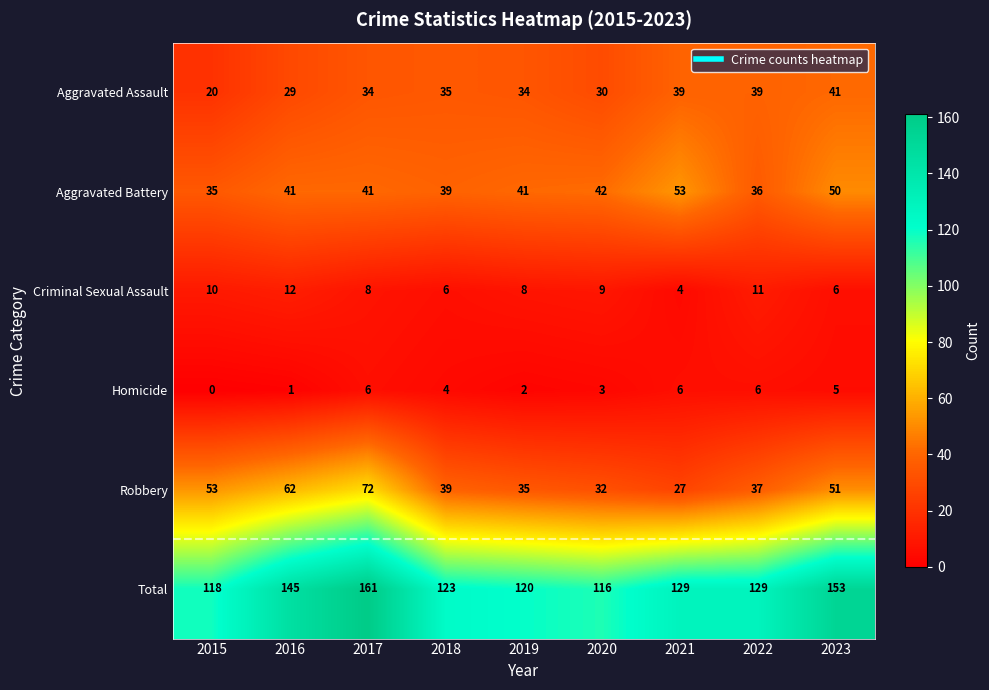

True or false: Aggravated Battery has a value of 53 at 2021.

True